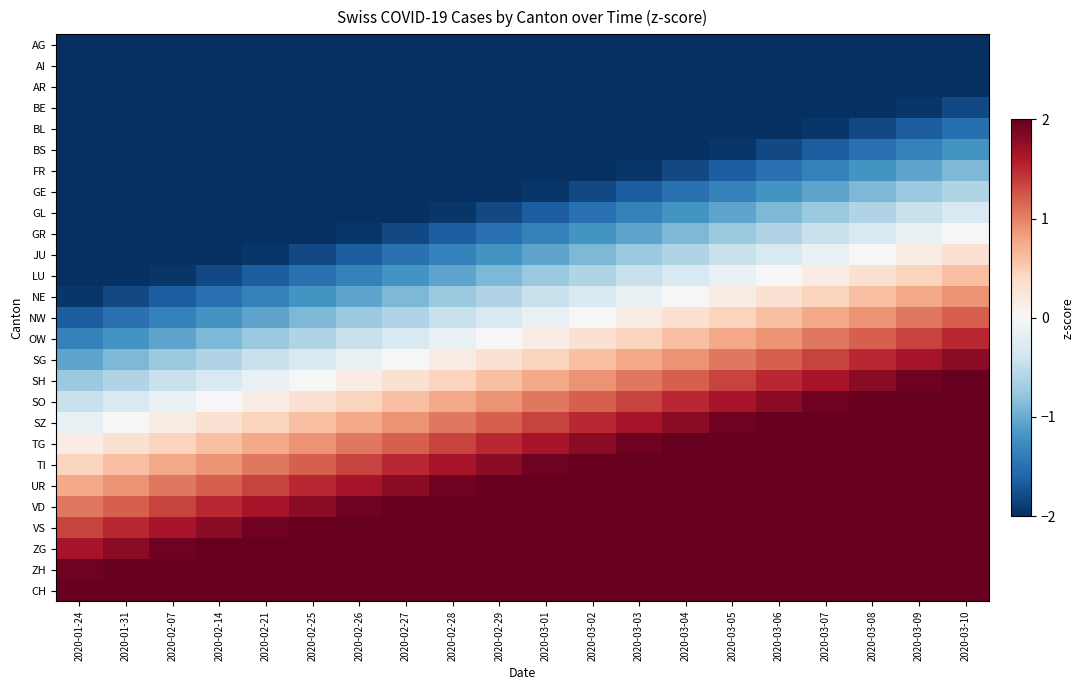

How many distinct data groups are displayed?

27